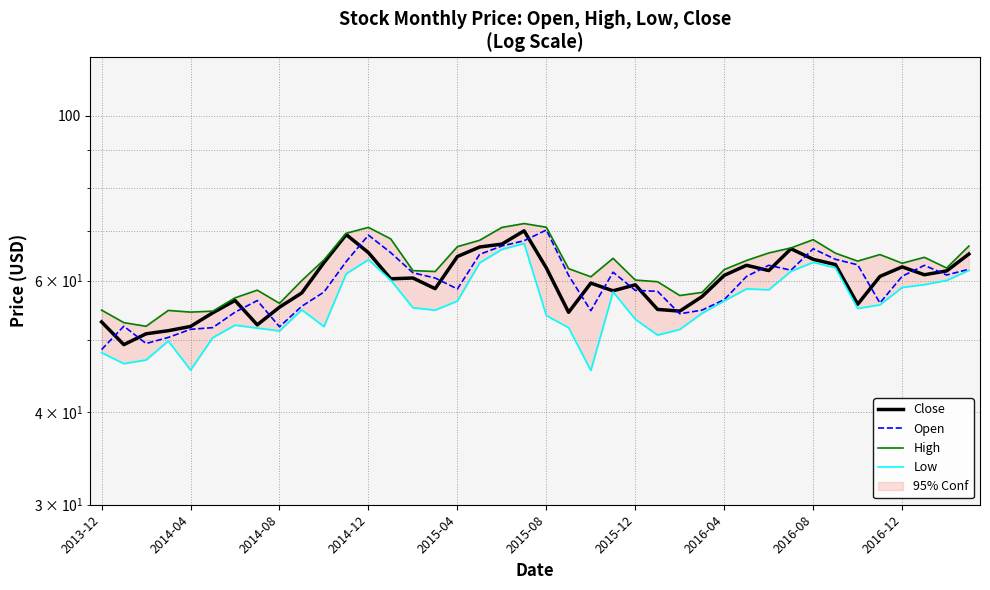

How many distinct data groups are displayed?

4